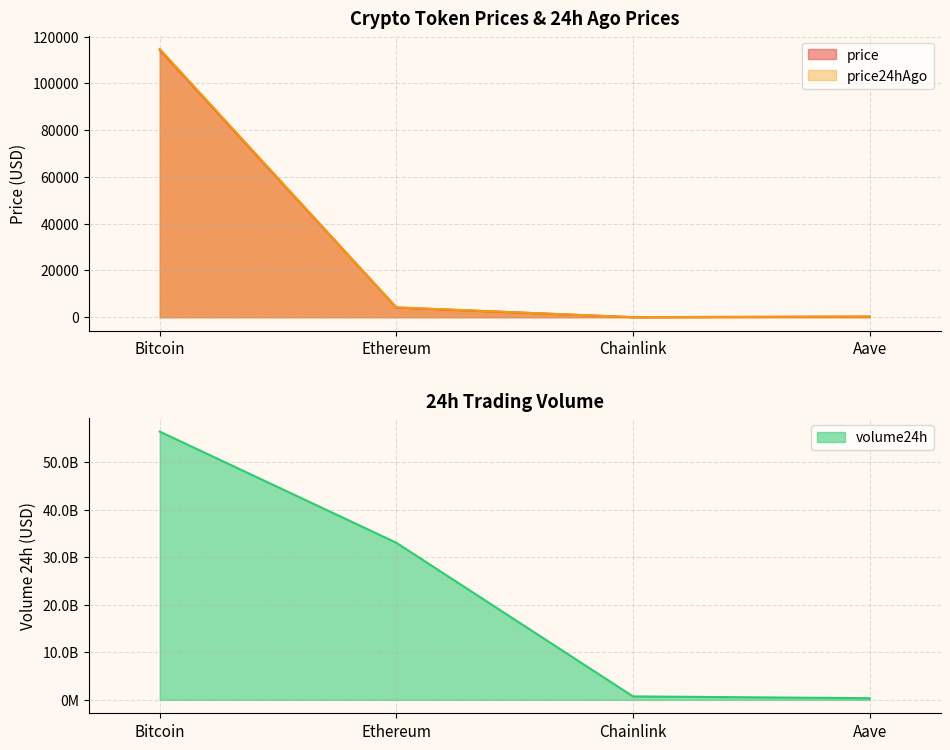

Reading left to right, what are all the values shown in this chart?

price: Bitcoin=114345.0	Ethereum=4146.7	Chainlink=21.2	Aave=272.7
price24hAgo: Bitcoin=114677.0	Ethereum=4214.9	Chainlink=21.7	Aave=275.8
volume24h: Bitcoin=56368638580.0	Ethereum=33011000986.0	Chainlink=729181356.0	Aave=351705076.0